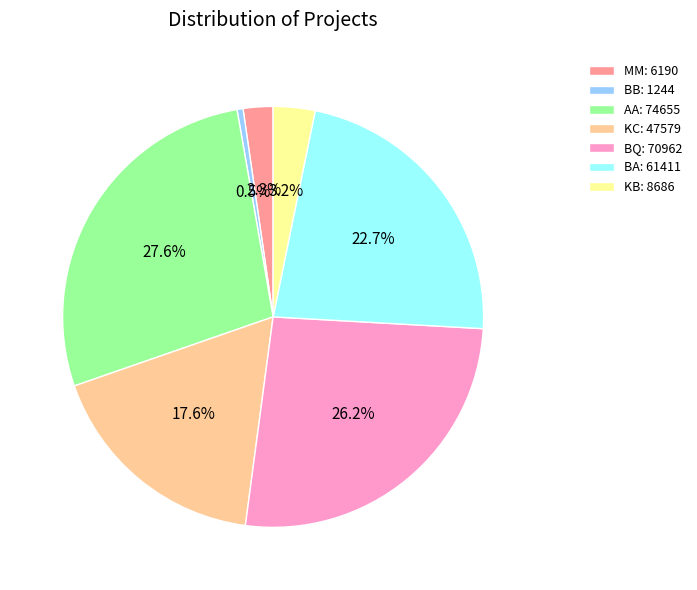

To the nearest percent, what is the difference between the BB and BA slice percentages?

22%